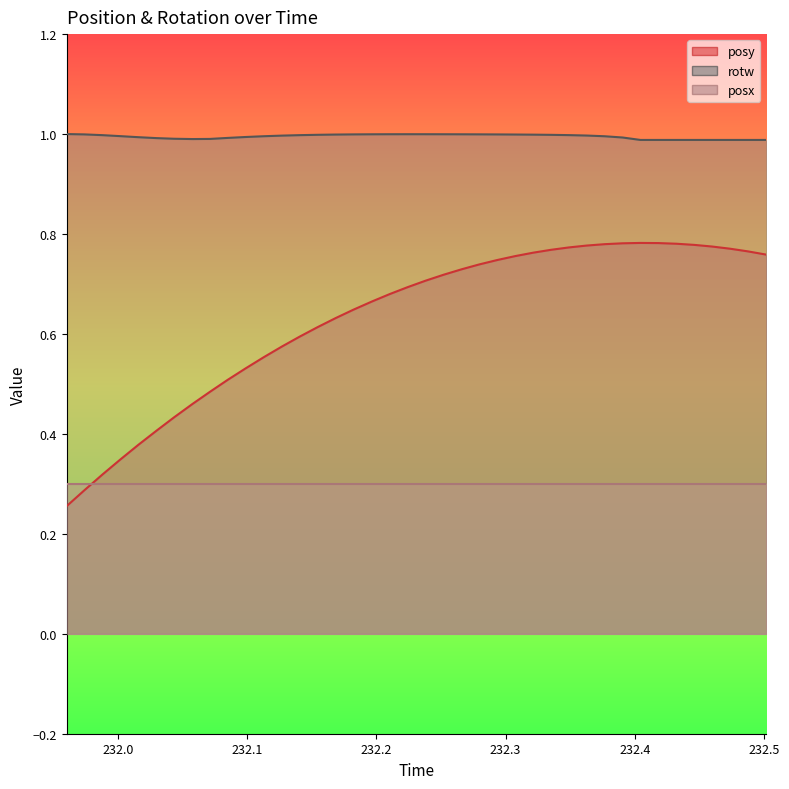

True or false: rotw and posy intersect in this chart.

False